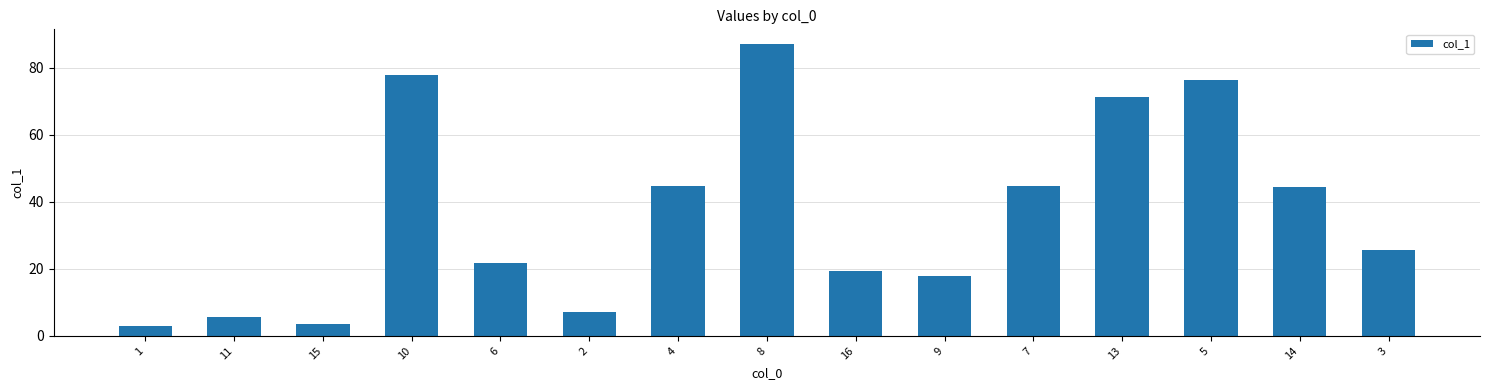

What is the label of the 3rd bar from the left?

15